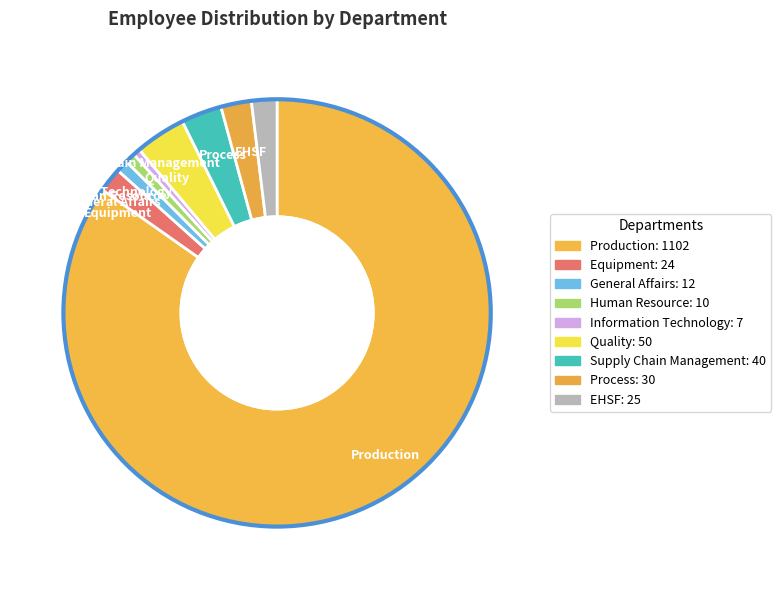

Combined, do Supply Chain Management and Information Technology account for over 50%?

No